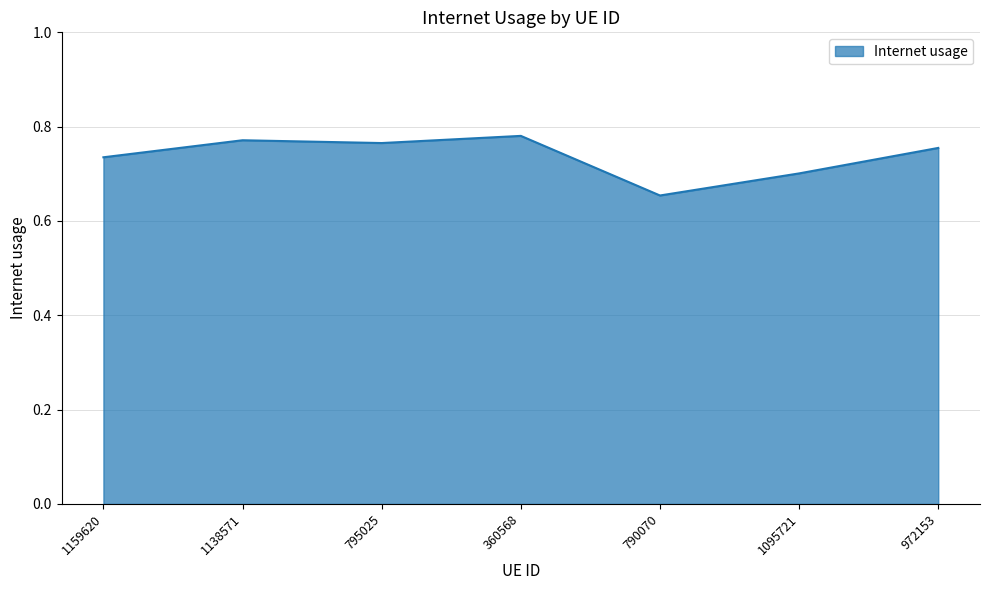

What is the sum of all values?

5.2